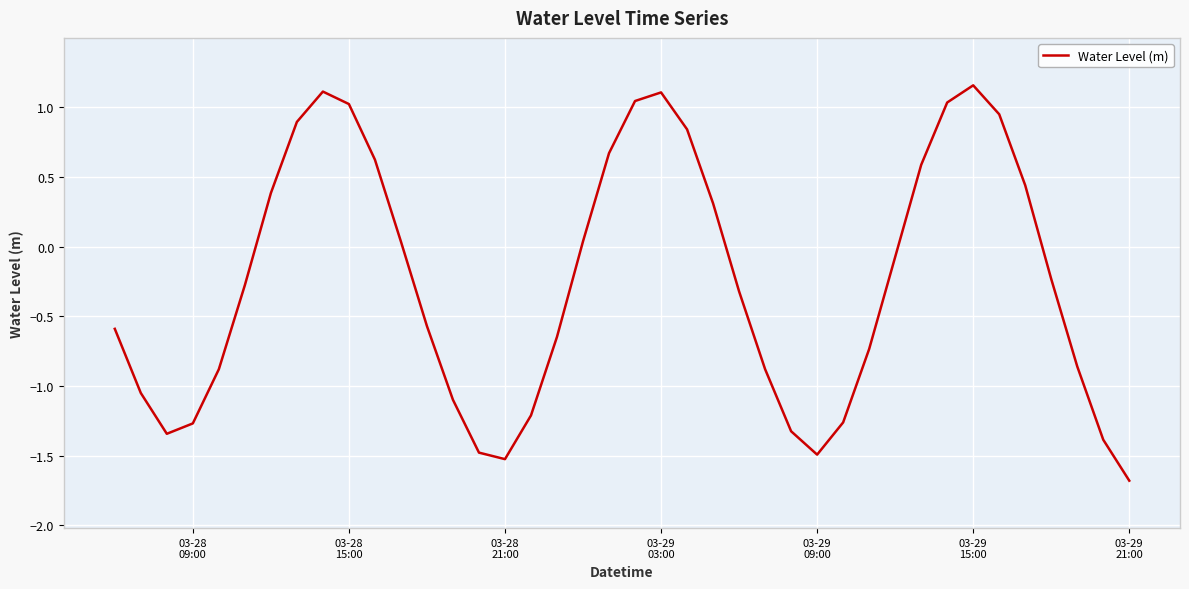

What is the smallest value displayed?

-1.7